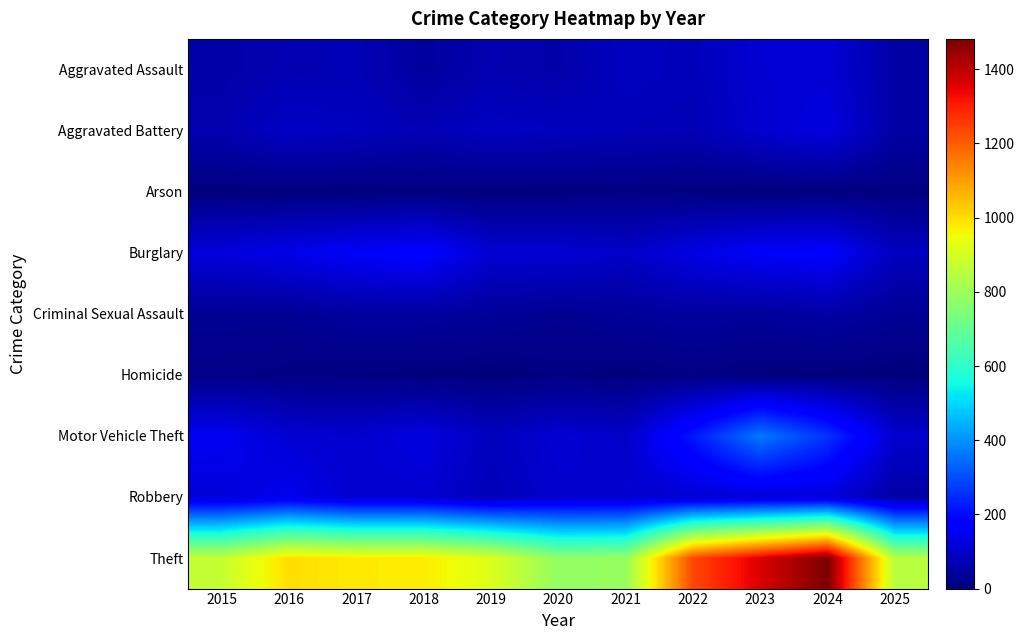

What is the maximum value shown in the chart?

1482